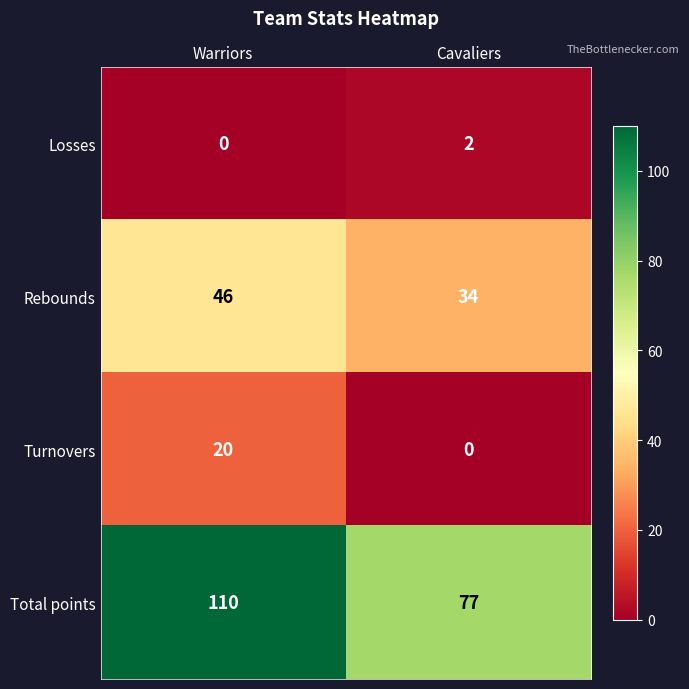

Which category has the lowest value in the Turnovers series?

Cavaliers